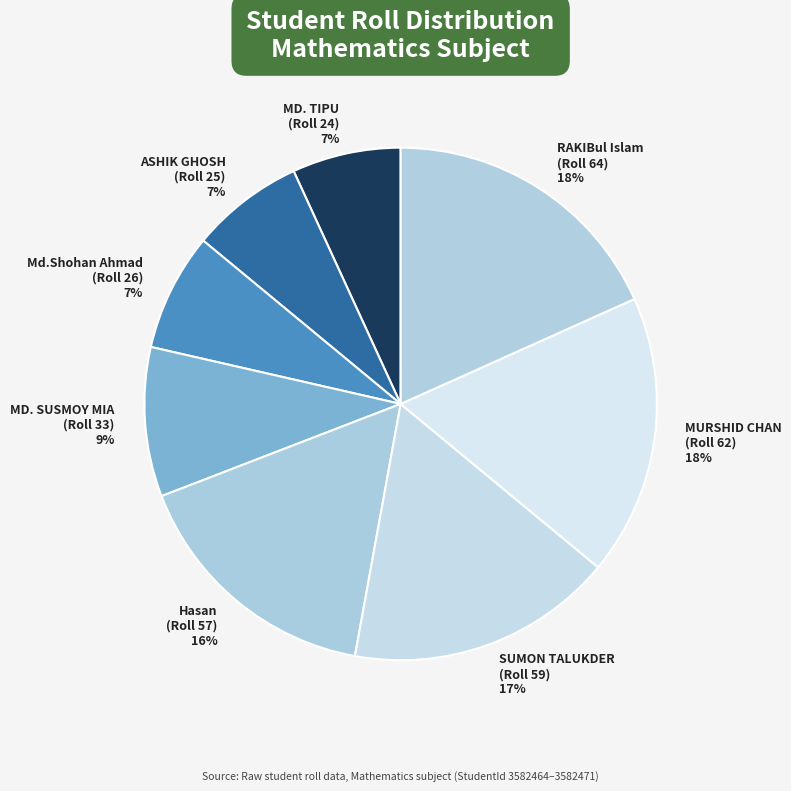

Do MD. TIPU (Roll 24) 7% and Hasan (Roll 57) 16% together represent more than half of the pie?

No